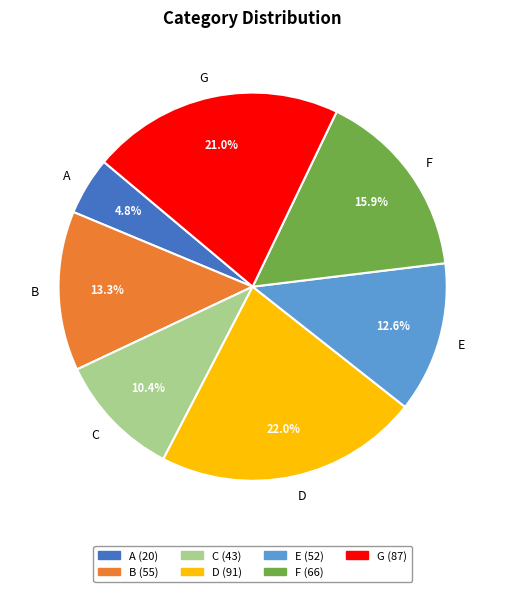

What percentage is the E slice, to the nearest percent?

13%